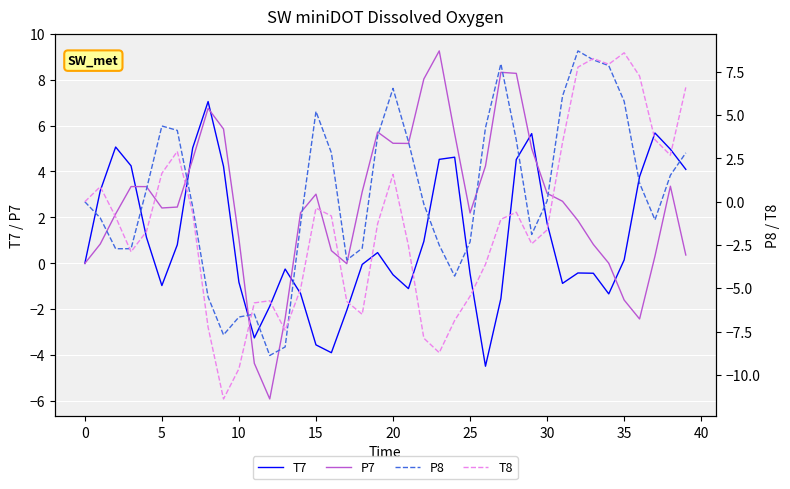

True or false: T7 has a value of -4.5 at 26.

True